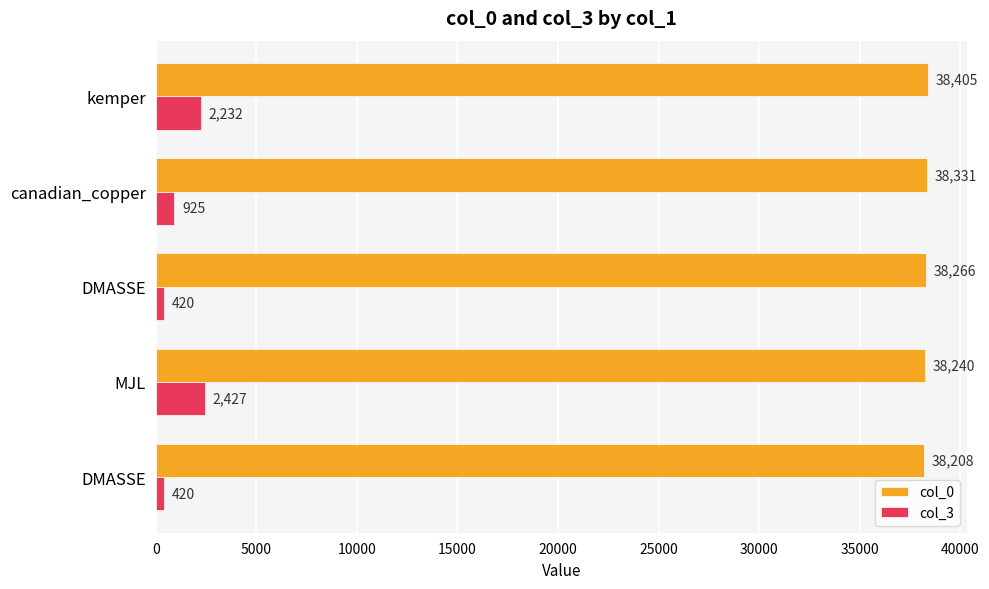

How many data points does each series have?

5